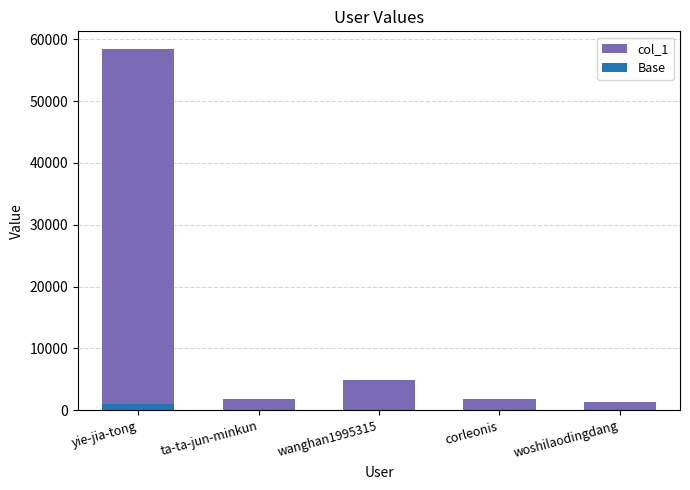

How many bars are there in total?

10